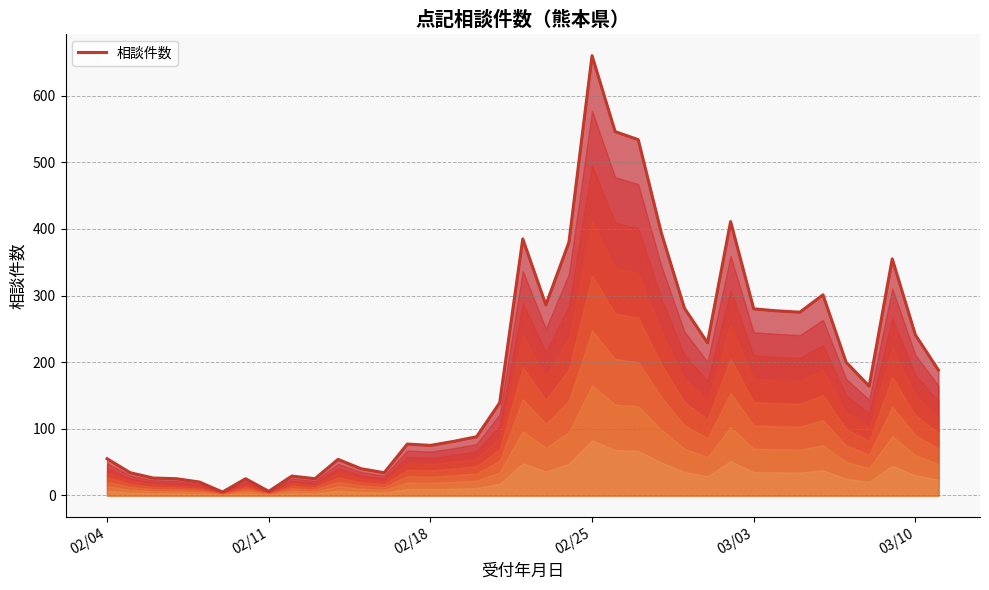

How many data points are above 164?

18